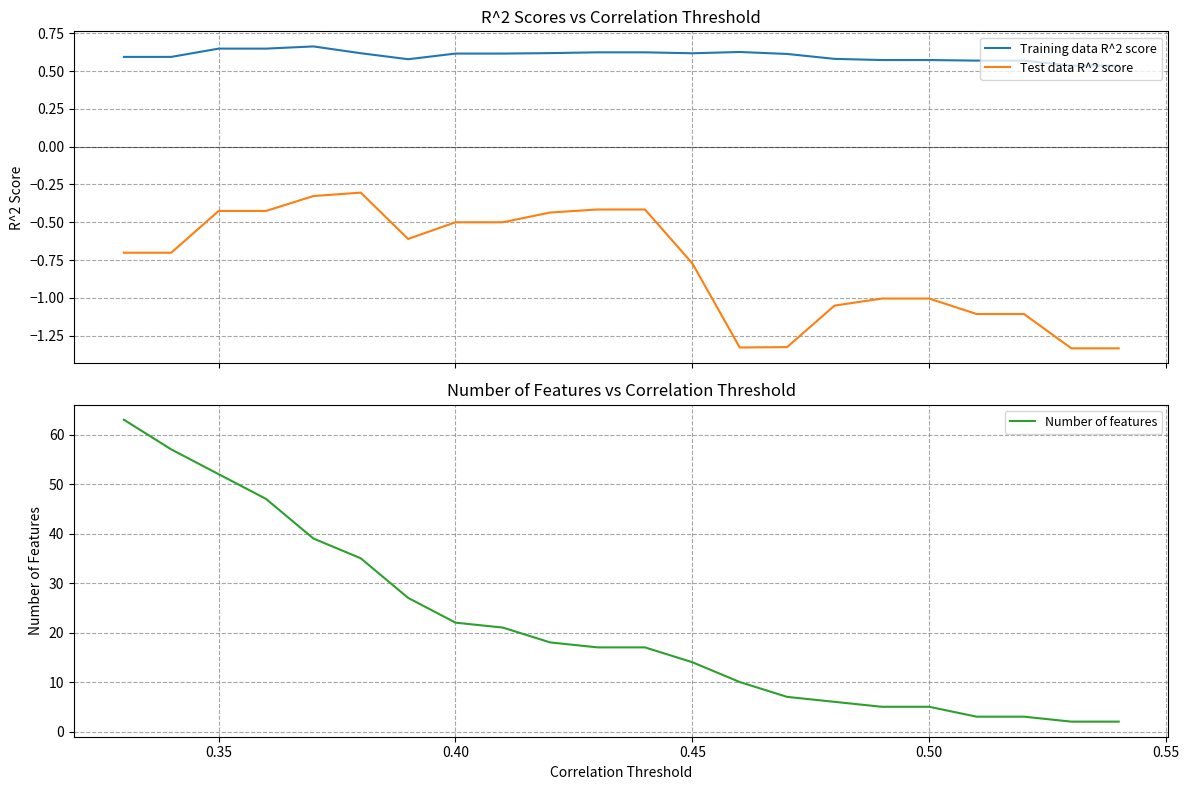

True or false: Training data R^2 score and Test data R^2 score cross at least once.

False